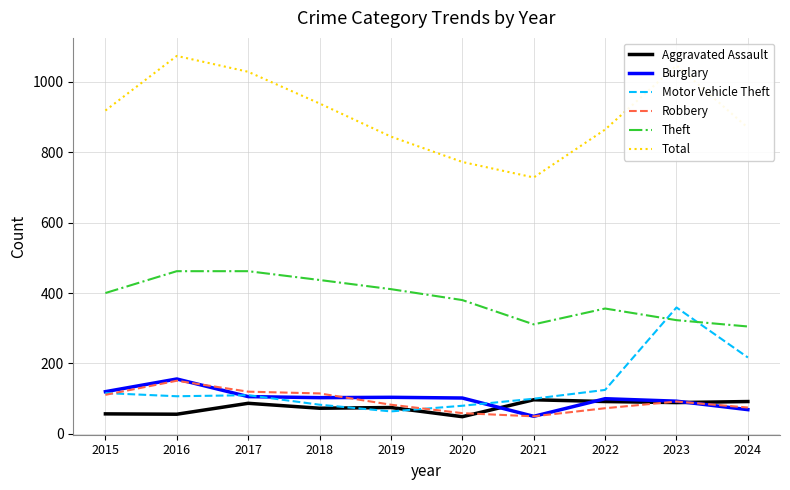

The Burglary series shows 100 at 2022. True or false?

True